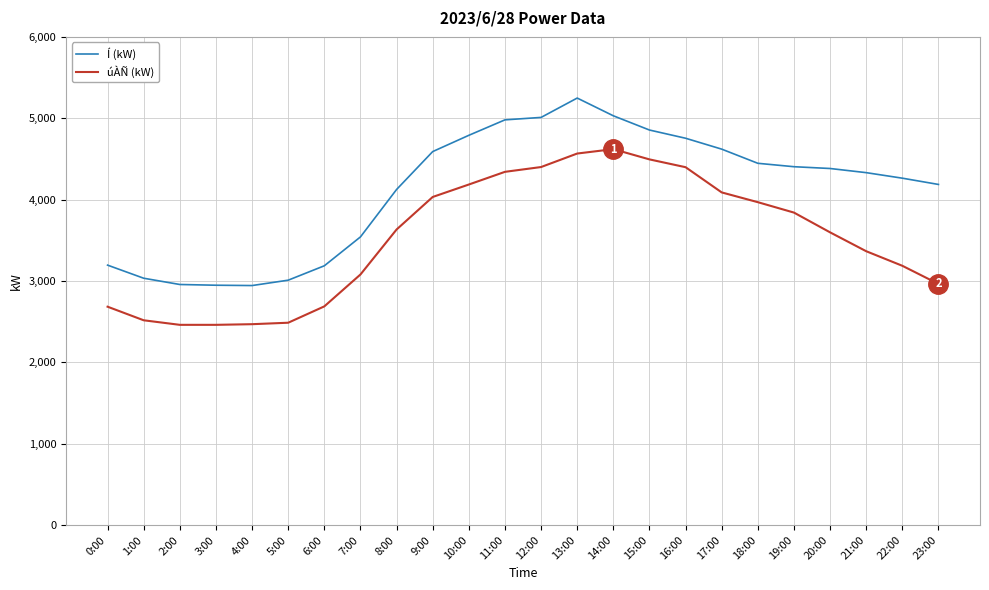

What is the highest value of the Í (kW) series?

5248